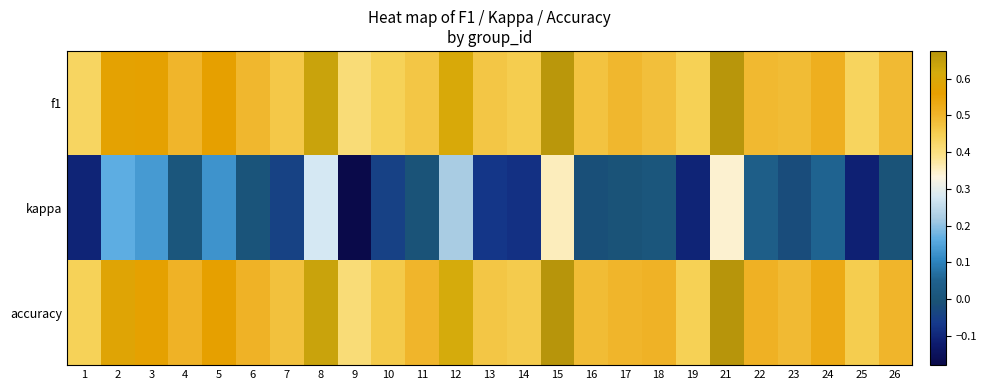

Reading left to right, transcribe all the data shown in this chart.

f1: 1=0.4	2=0.6	3=0.6	4=0.5	5=0.6	6=0.5	7=0.5	8=0.6	9=0.4	10=0.4	11=0.5	12=0.6	13=0.5	14=0.5	15=0.7	16=0.5	17=0.5	18=0.5	19=0.4	21=0.7	22=0.5	23=0.5	24=0.5	25=0.4	26=0.5
kappa: 1=-0.1	2=0.2	3=0.1	4=0.0	5=0.1	6=0.0	7=-0.0	8=0.3	9=-0.2	10=-0.0	11=0.0	12=0.2	13=-0.1	14=-0.1	15=0.4	16=-0.0	17=0.0	18=0.0	19=-0.1	21=0.3	22=0.0	23=-0.0	24=0.1	25=-0.1	26=0.0
accuracy: 1=0.4	2=0.6	3=0.6	4=0.5	5=0.6	6=0.5	7=0.5	8=0.6	9=0.4	10=0.5	11=0.5	12=0.6	13=0.5	14=0.5	15=0.7	16=0.5	17=0.5	18=0.5	19=0.4	21=0.7	22=0.5	23=0.5	24=0.5	25=0.5	26=0.5